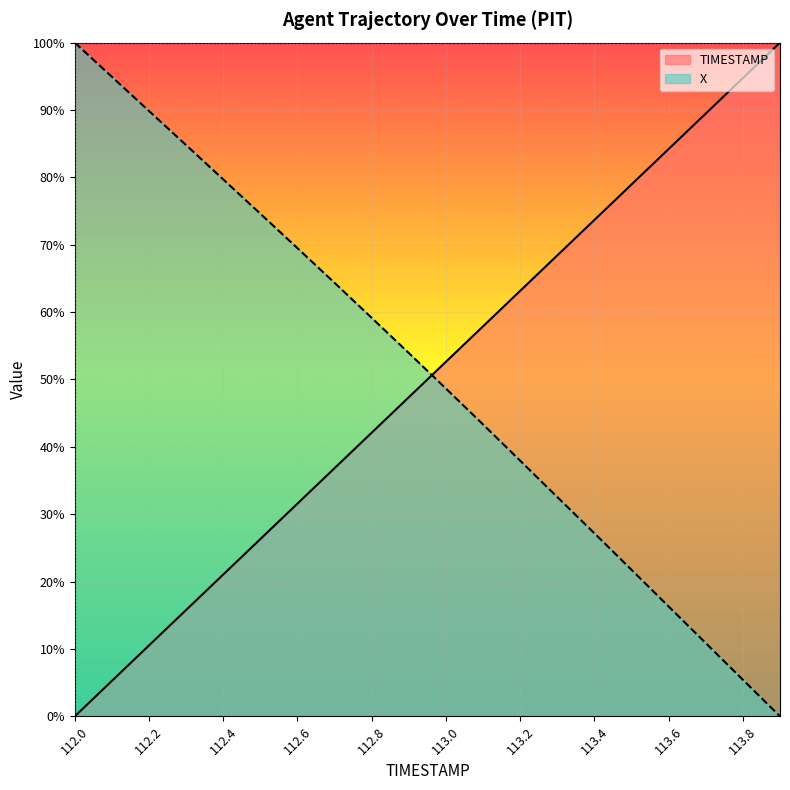

What is the difference between the TIMESTAMP values at 112.0 and 112.6?

31.6